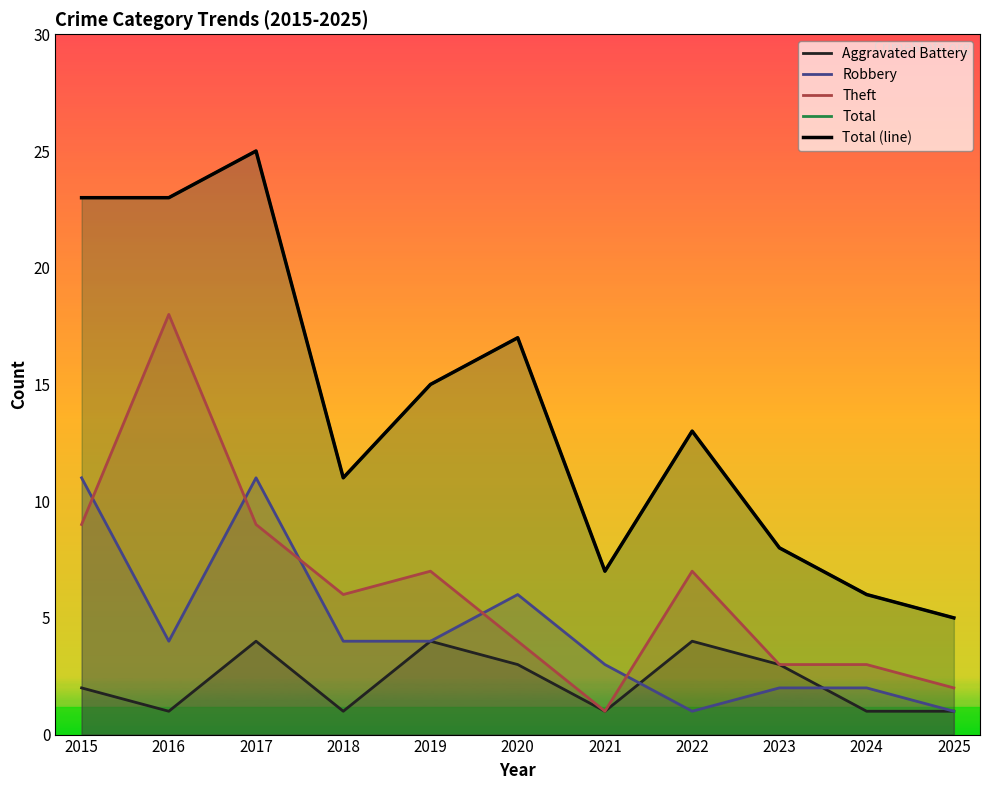

How many times do Robbery and Aggravated Battery cross each other?

2